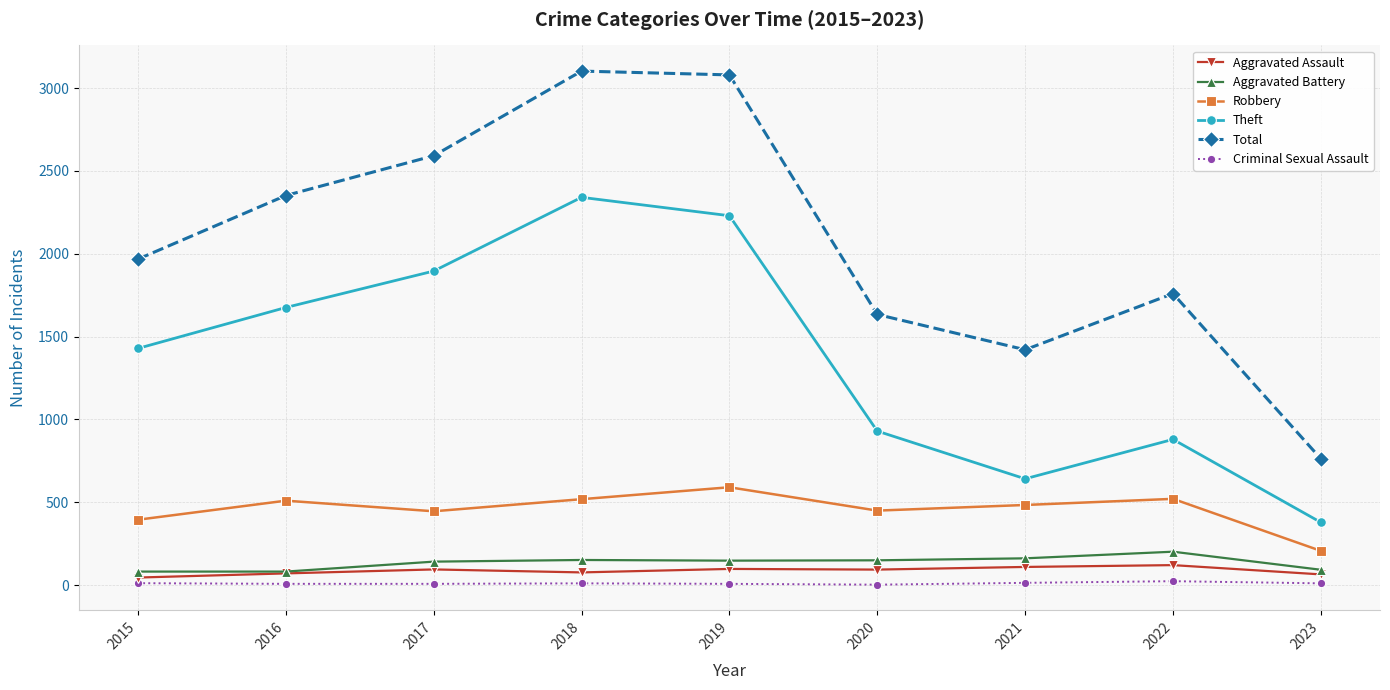

How many lines are shown in the chart?

6